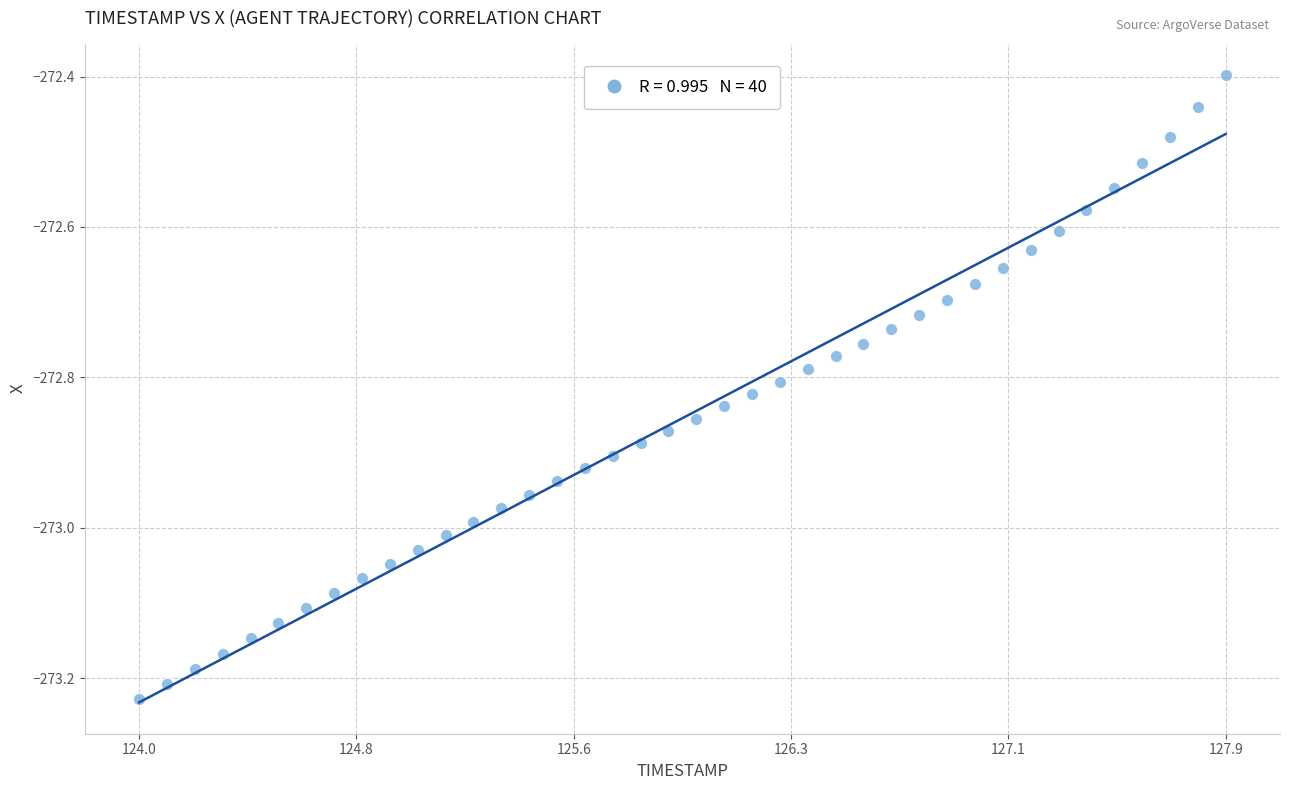

What is the range of X values (max minus min)?

3.9